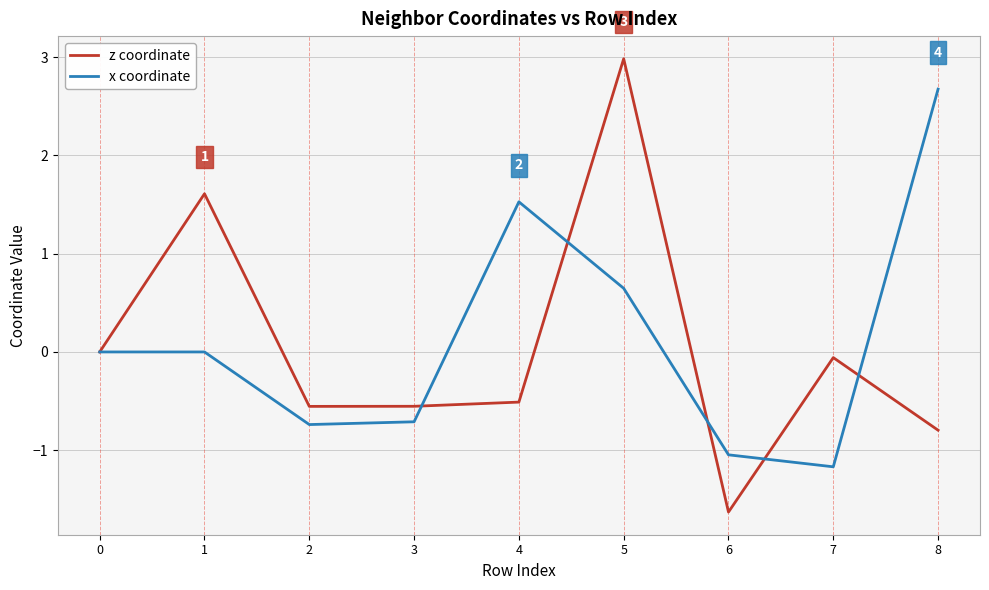

Reading right to left, list all the values displayed in this chart.

z coordinate: -0.8	-0.1	-1.6	3.0	-0.5	-0.6	-0.6	1.6	0.0
x coordinate: 2.7	-1.2	-1.0	0.6	1.5	-0.7	-0.7	0.0	0.0